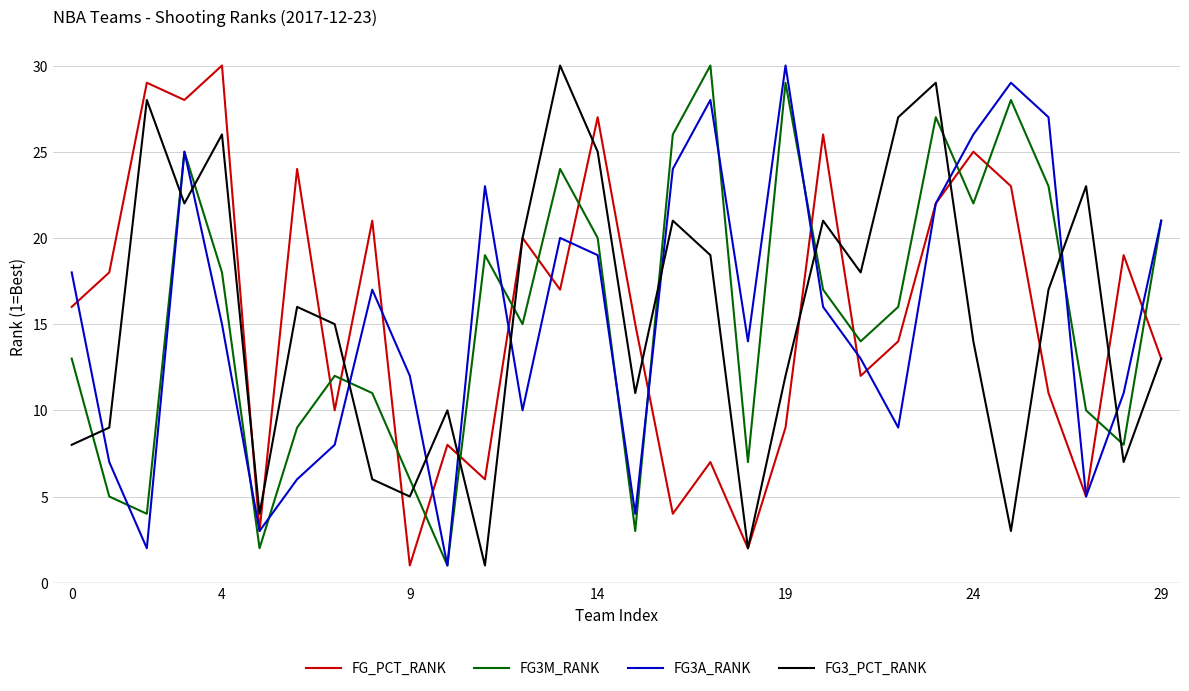

After their last crossing, which series has the higher values: FG_PCT_RANK or FG3M_RANK?

FG3M_RANK